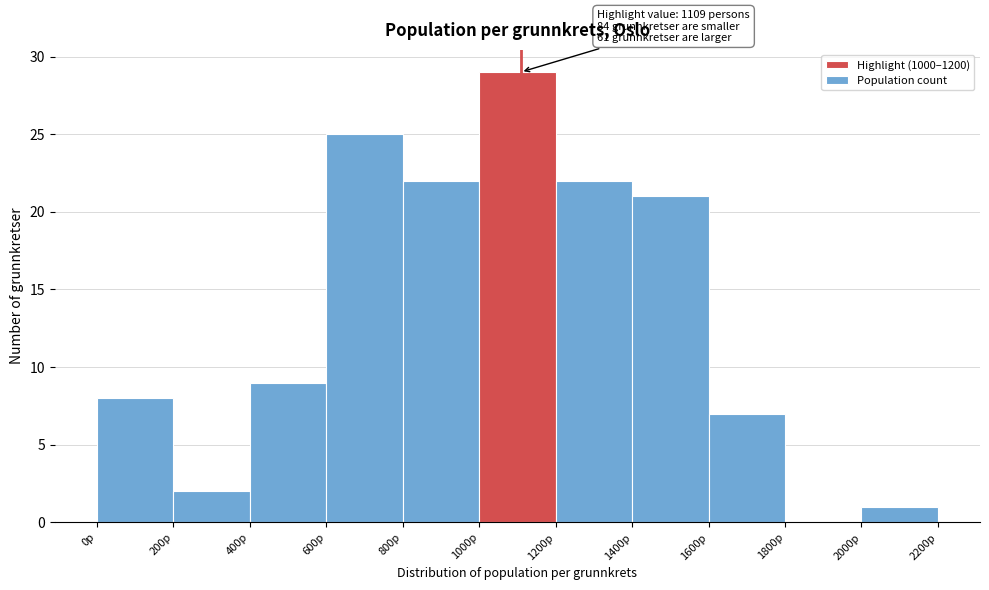

Which range on the x-axis has the tallest bar?

1000 to 1200